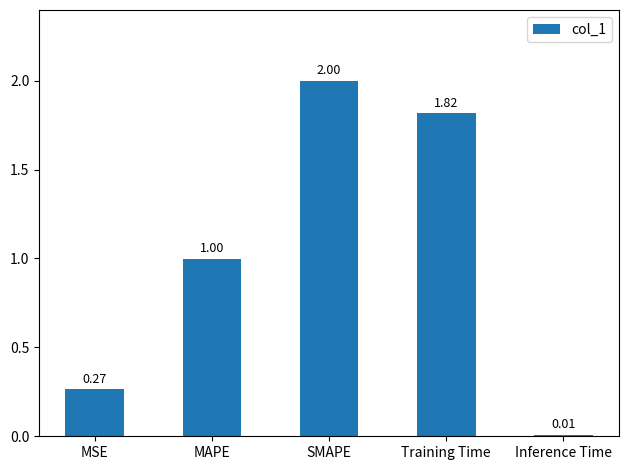

What is the difference between the maximum and second lowest values?

1.7